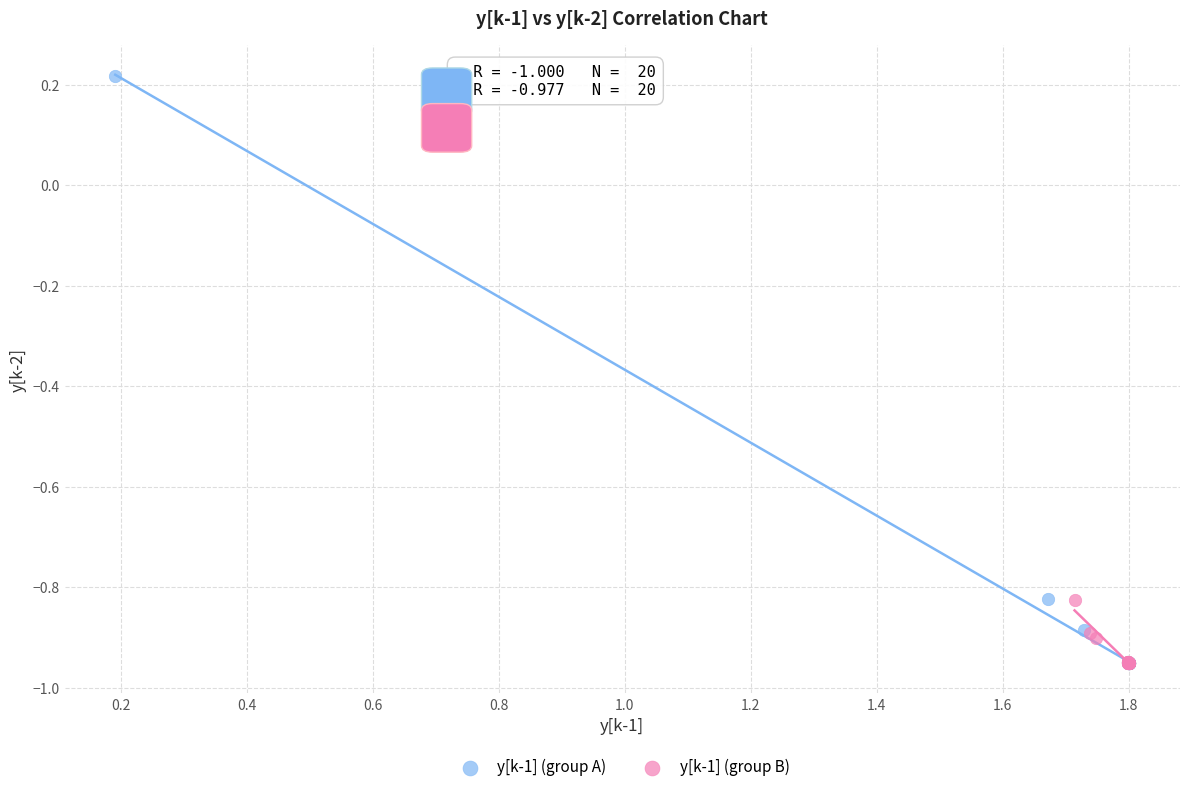

Which series reaches the maximum Y coordinate?

y[k-1] (group A)